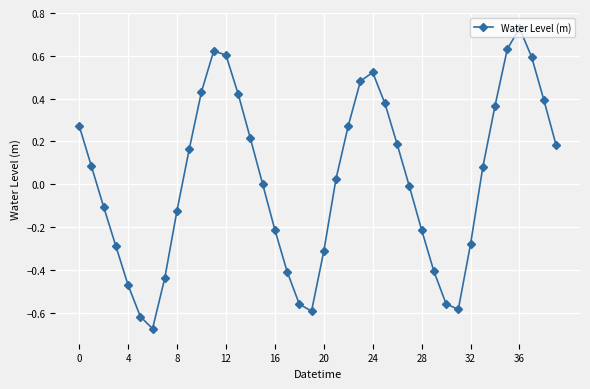

How many lines are shown in the chart?

1